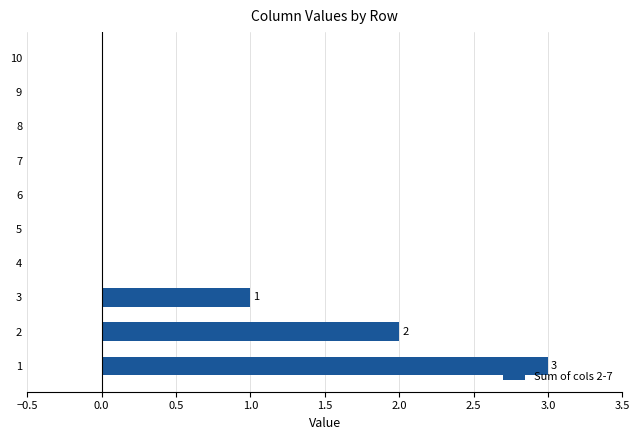

Which category has the highest value across all series?

1